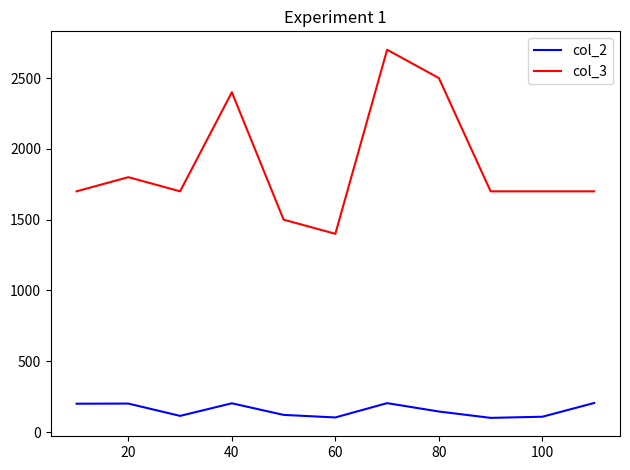

True or false: col_2 and col_3 intersect in this chart.

False